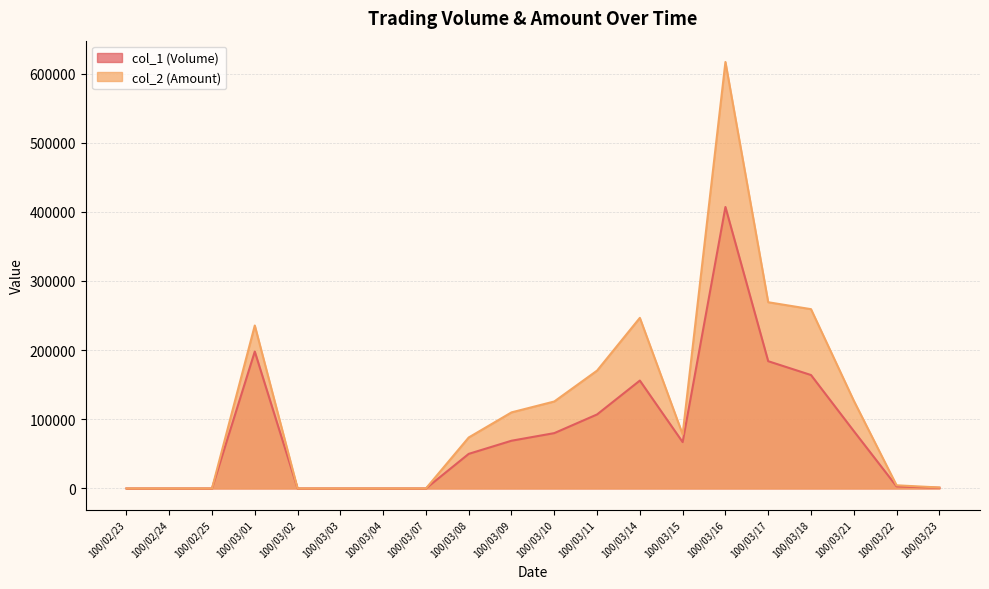

What is the value of the col_1 (Volume) point at the 11th from the left?

80000